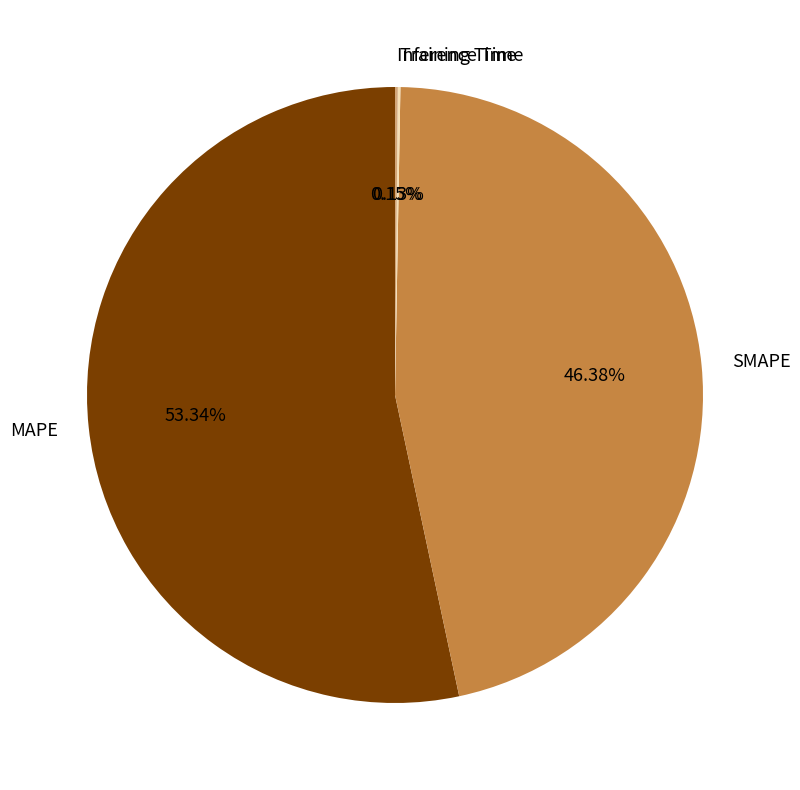

Combined, do MAPE and SMAPE account for over 50%?

Yes